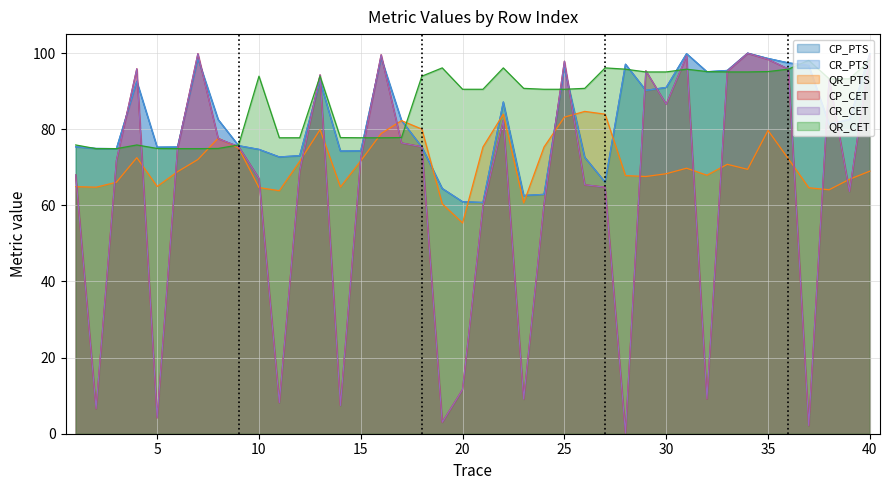

What is the lowest value of the QR_CET series?

74.9